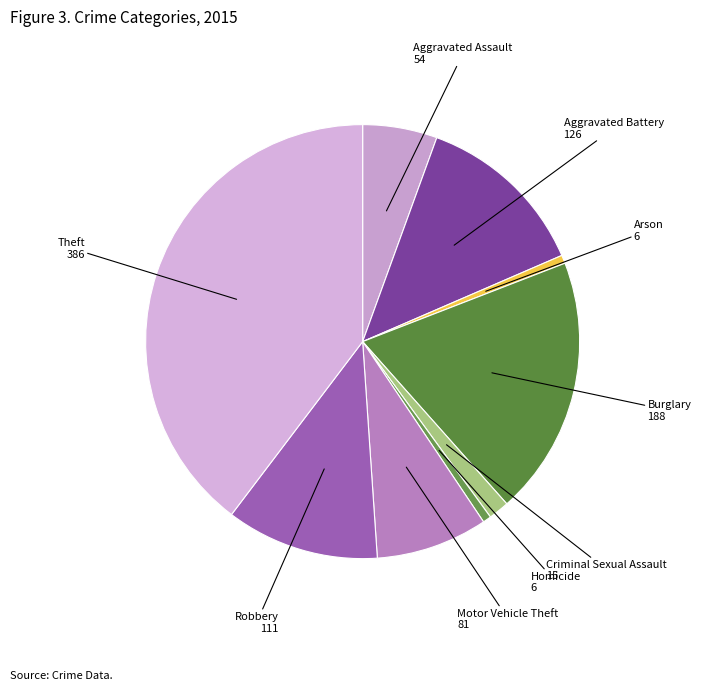

How many segments does this pie chart have?

9